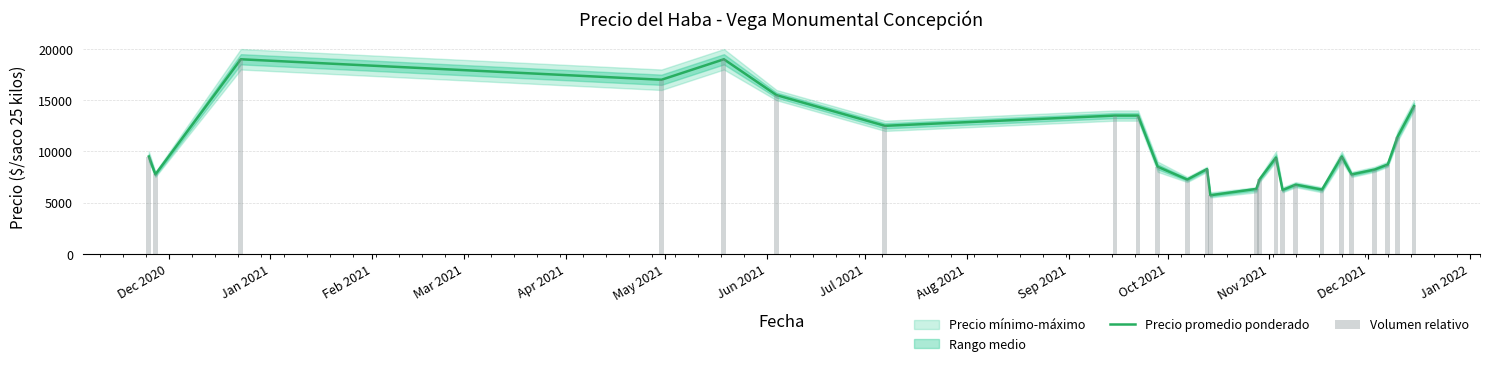

Reading left to right, transcribe all the data shown in this chart.

Precio promedio ponderado: 9500	7750	19000	17000	19000	15500	12500	13500	13500	8500	7250	8267	5714	6333	7273	9400	6222	6750	6269	9500	7750	8222	8719	11429	14429
Volumen relativo: 9500	7750	19000	17000	19000	15500	12500	13500	13500	8500	7250	8267	5714	6333	7273	9400	6222	6750	6269	9500	7750	8222	8719	11429	14429